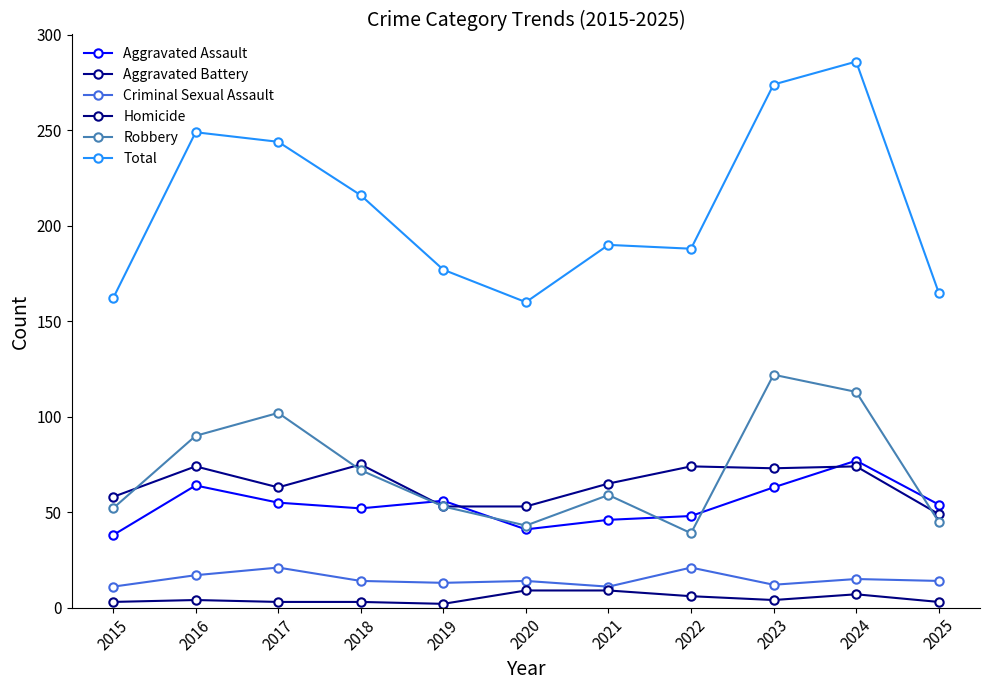

Is the value of Robbery at 2016 greater than the value of Aggravated Battery at 2017?

Yes